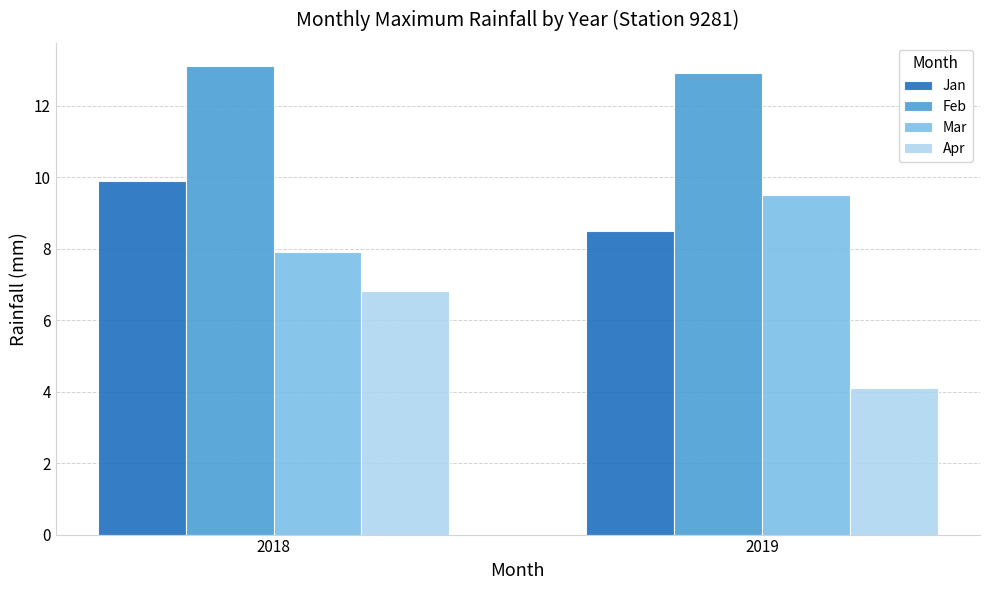

The Feb series shows 12.9 at 2019. True or false?

True